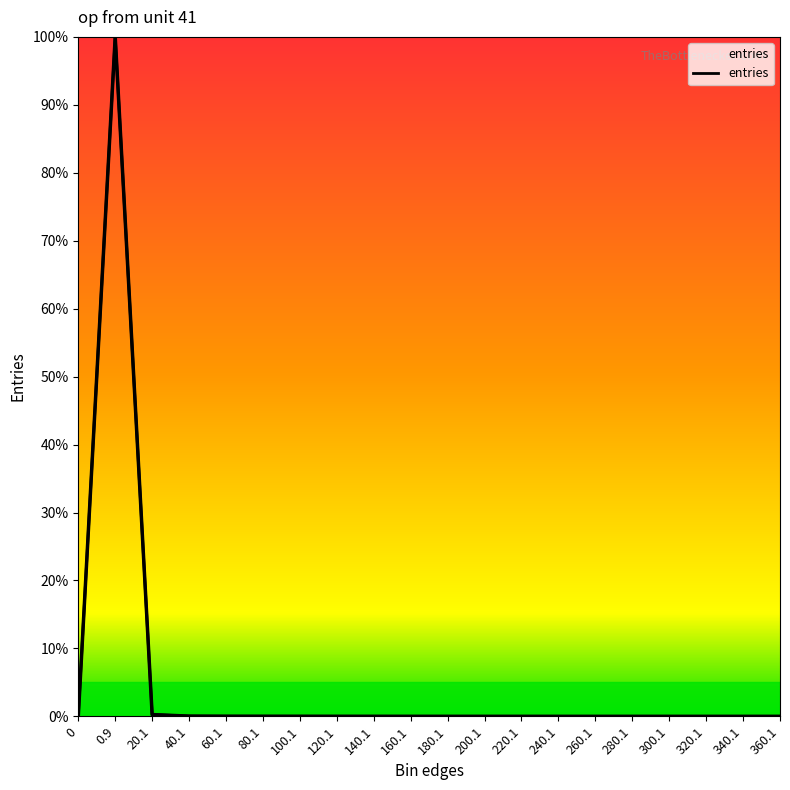

The value at 240.1 is 0.0. True or false?

True